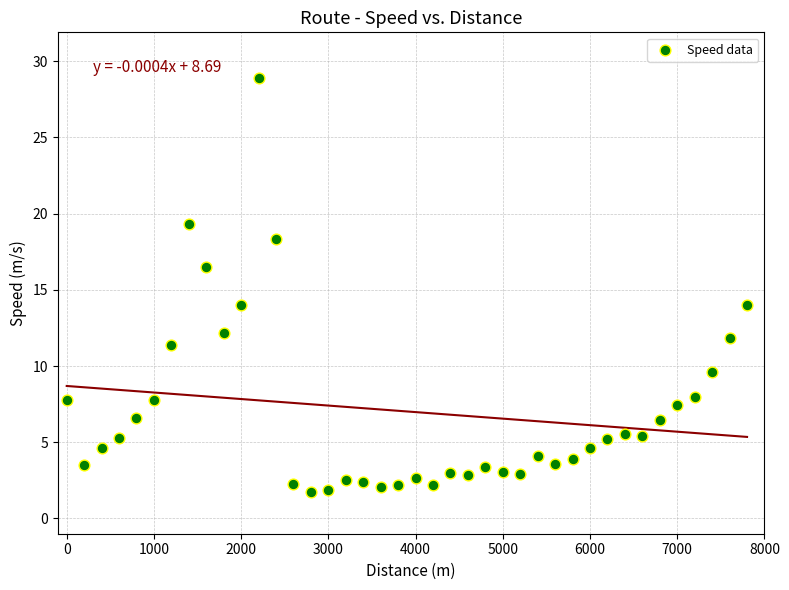

What is the range of Y values (max minus min)?

27.2